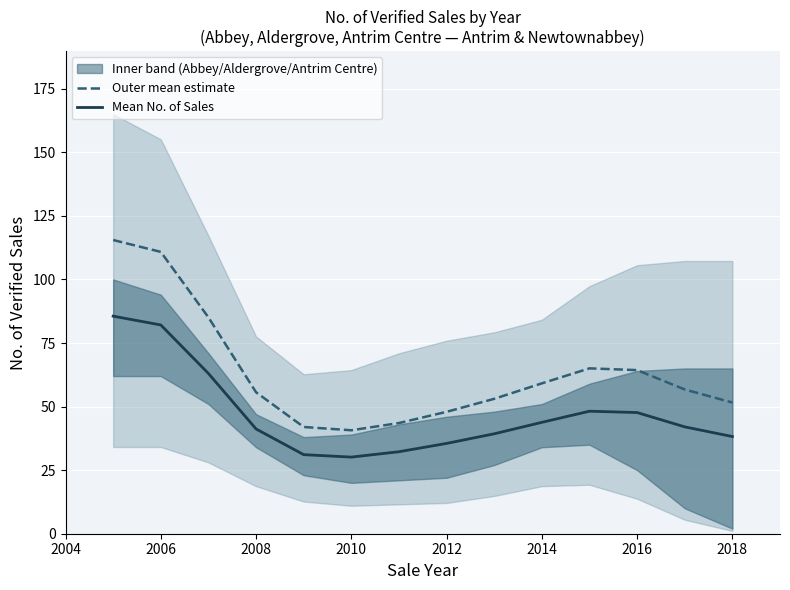

How many values in the Mean No. of Sales series are below 42?

7